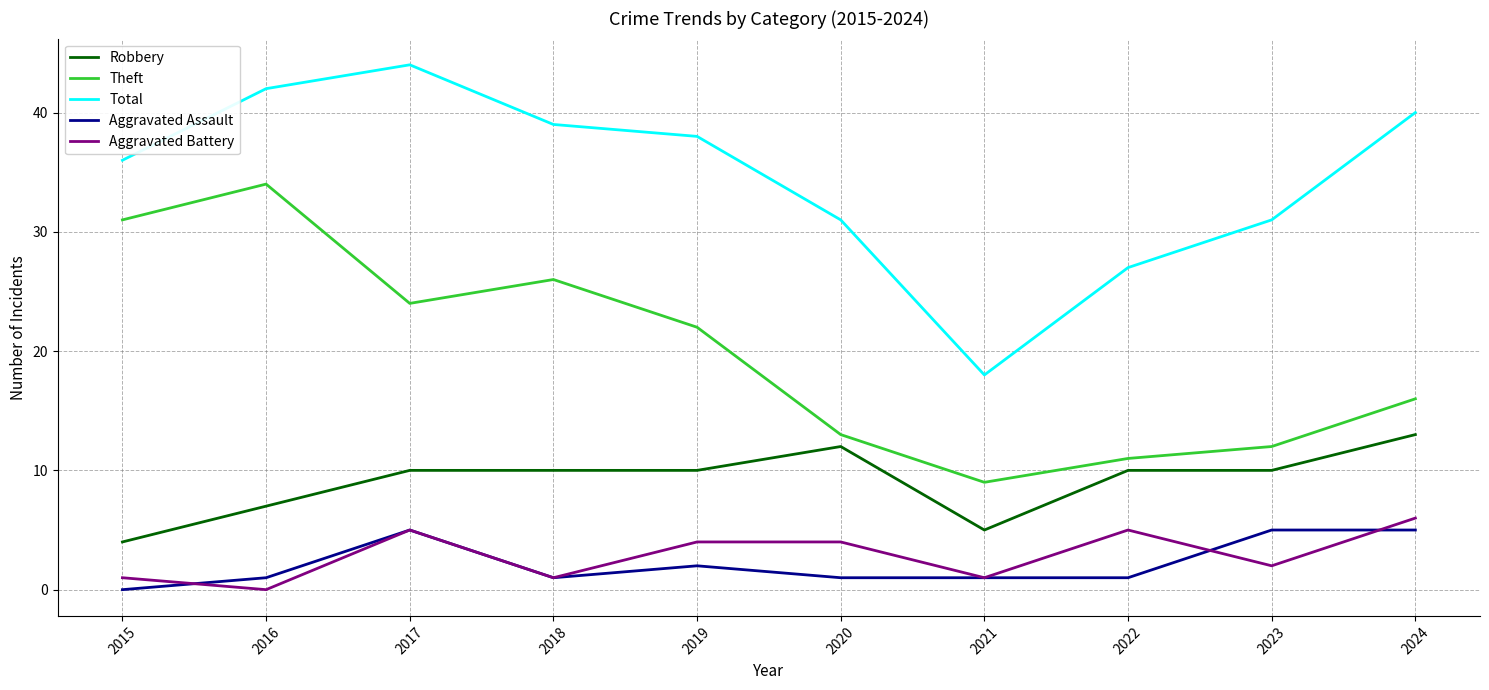

How many values in Aggravated Assault are above zero?

9